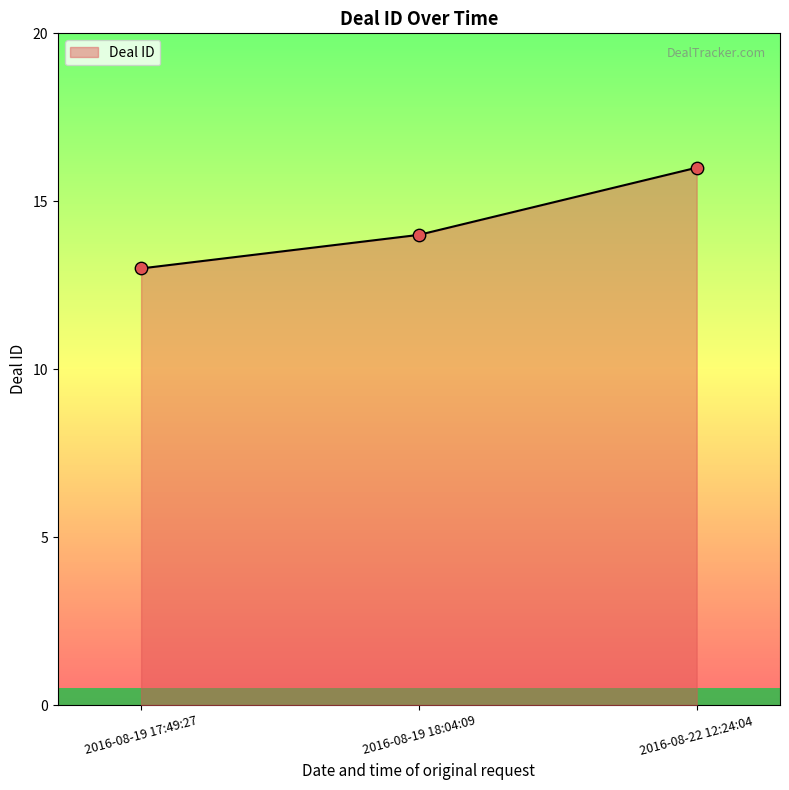

Which has a higher value, 2016-08-22 12:24:04 or 2016-08-19 18:04:09?

2016-08-22 12:24:04